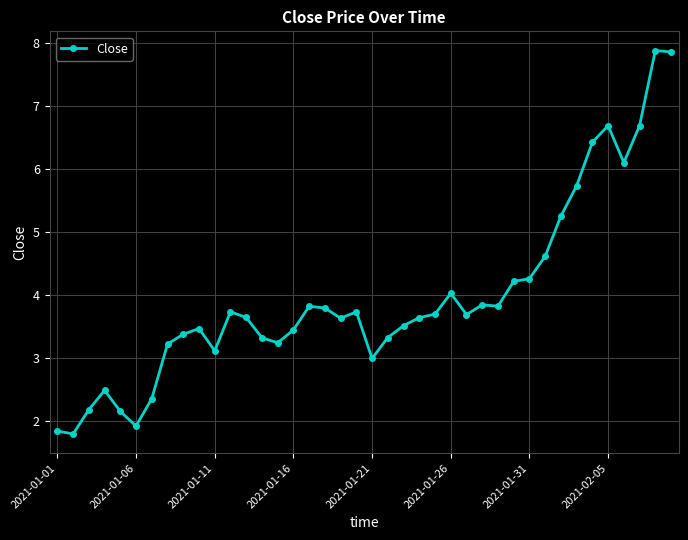

What is the value of the 19th point from the left?

3.6